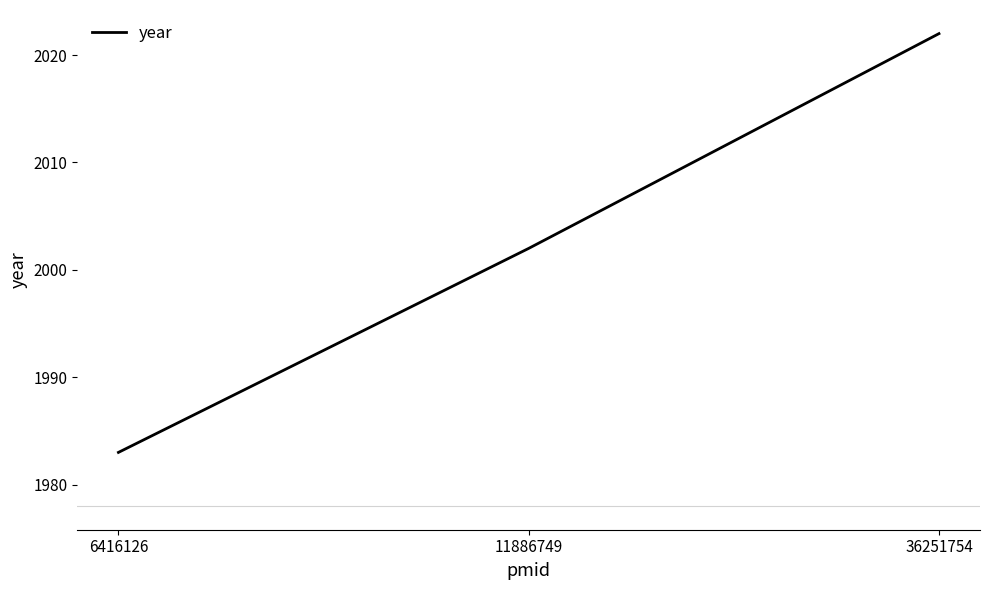

What is the sum of all values?

6007